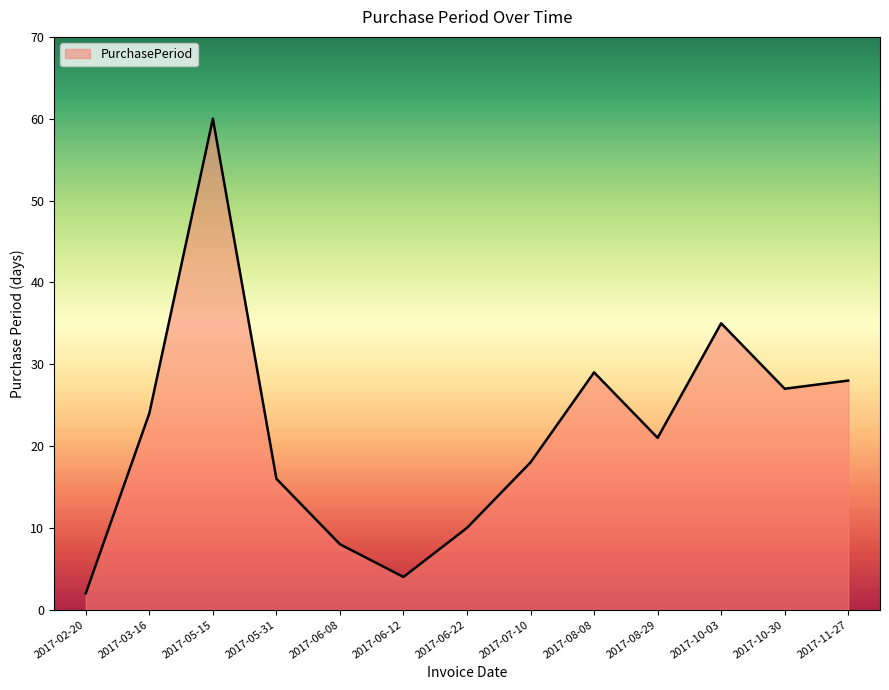

Where is the data nearest to the value 31?

2017-08-08